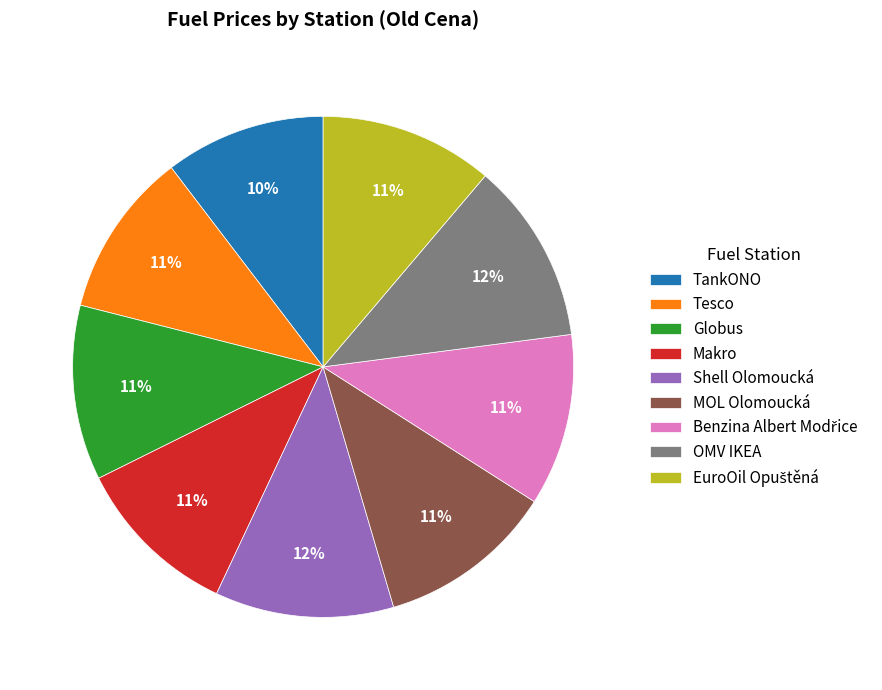

To the nearest percent, what percentage of the pie is Shell Olomoucká?

12%